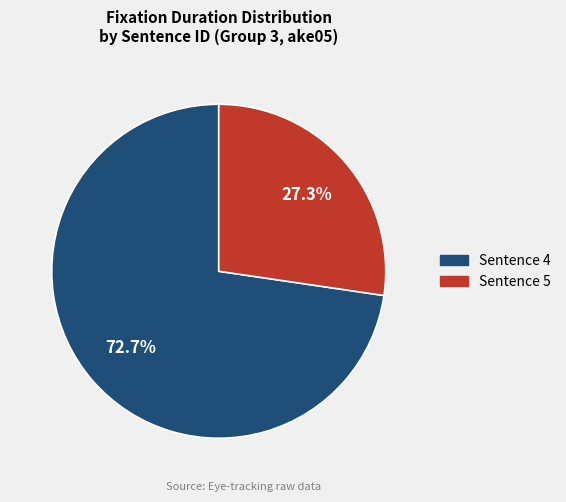

What percentage is NOT represented by Sentence 5?

72.7%